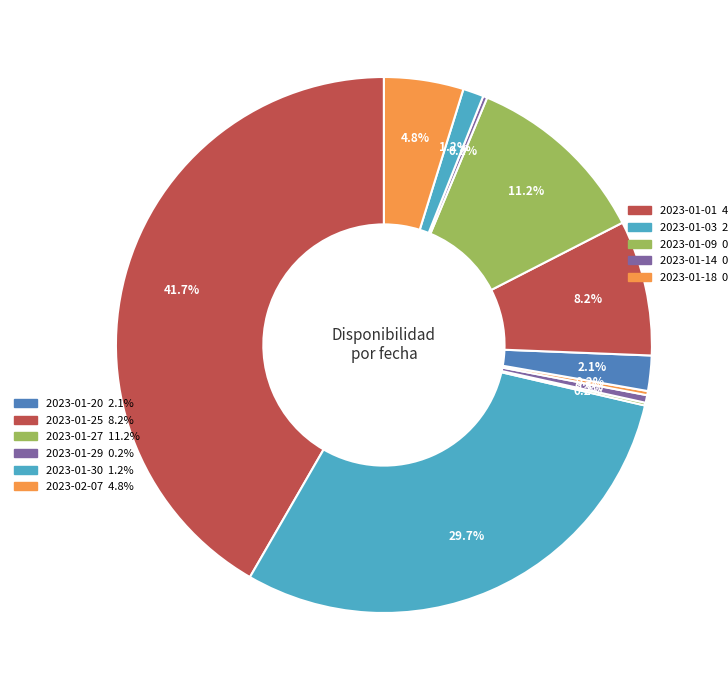

Is there a majority slice in this chart?

No